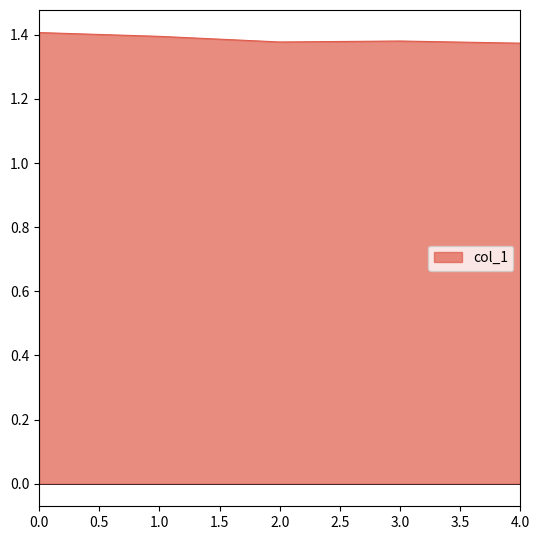

What position from the right is 4.0?

1